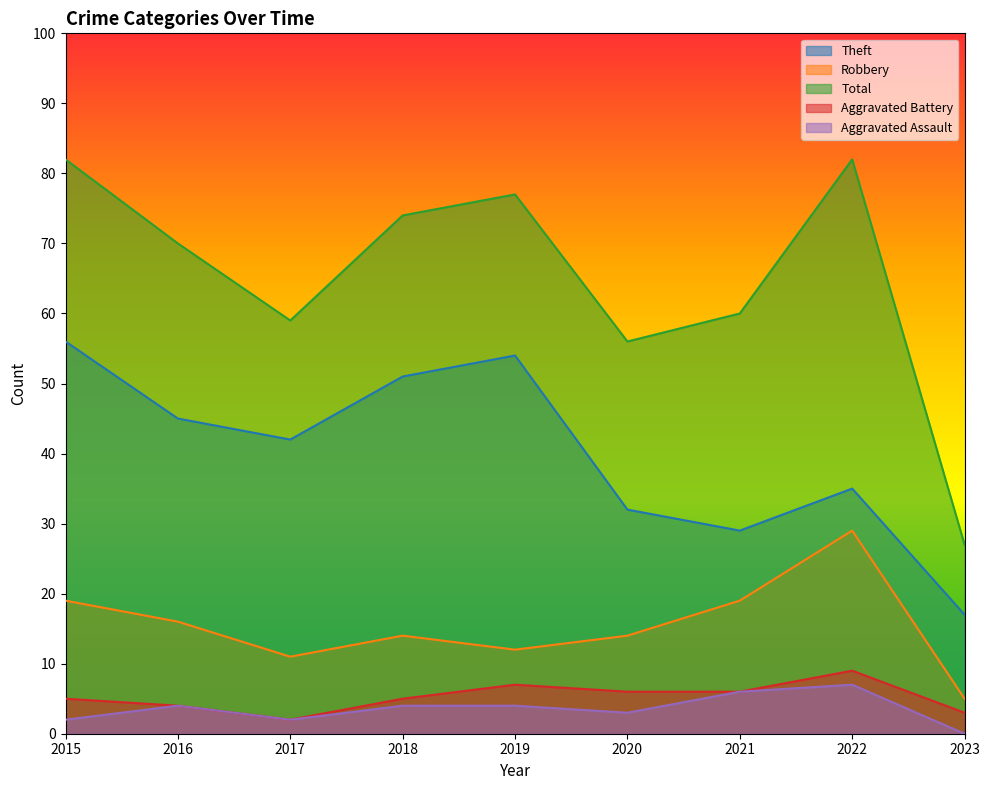

At 2018, list the series in order from smallest to largest.

Aggravated Assault, Aggravated Battery, Robbery, Theft, Total